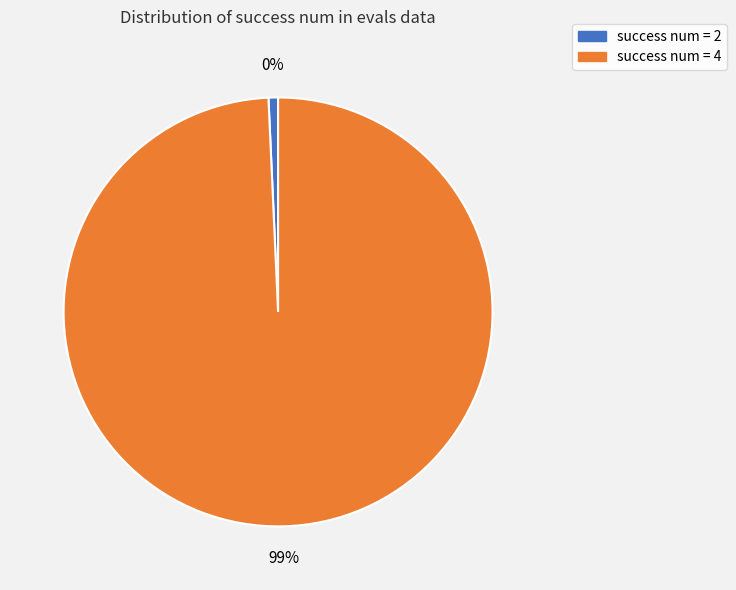

What is the majority slice?

4